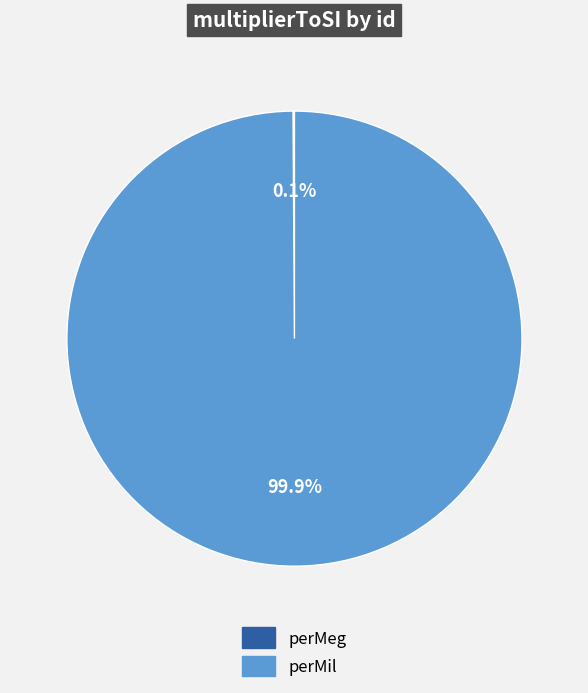

Which slice is the largest?

perMil